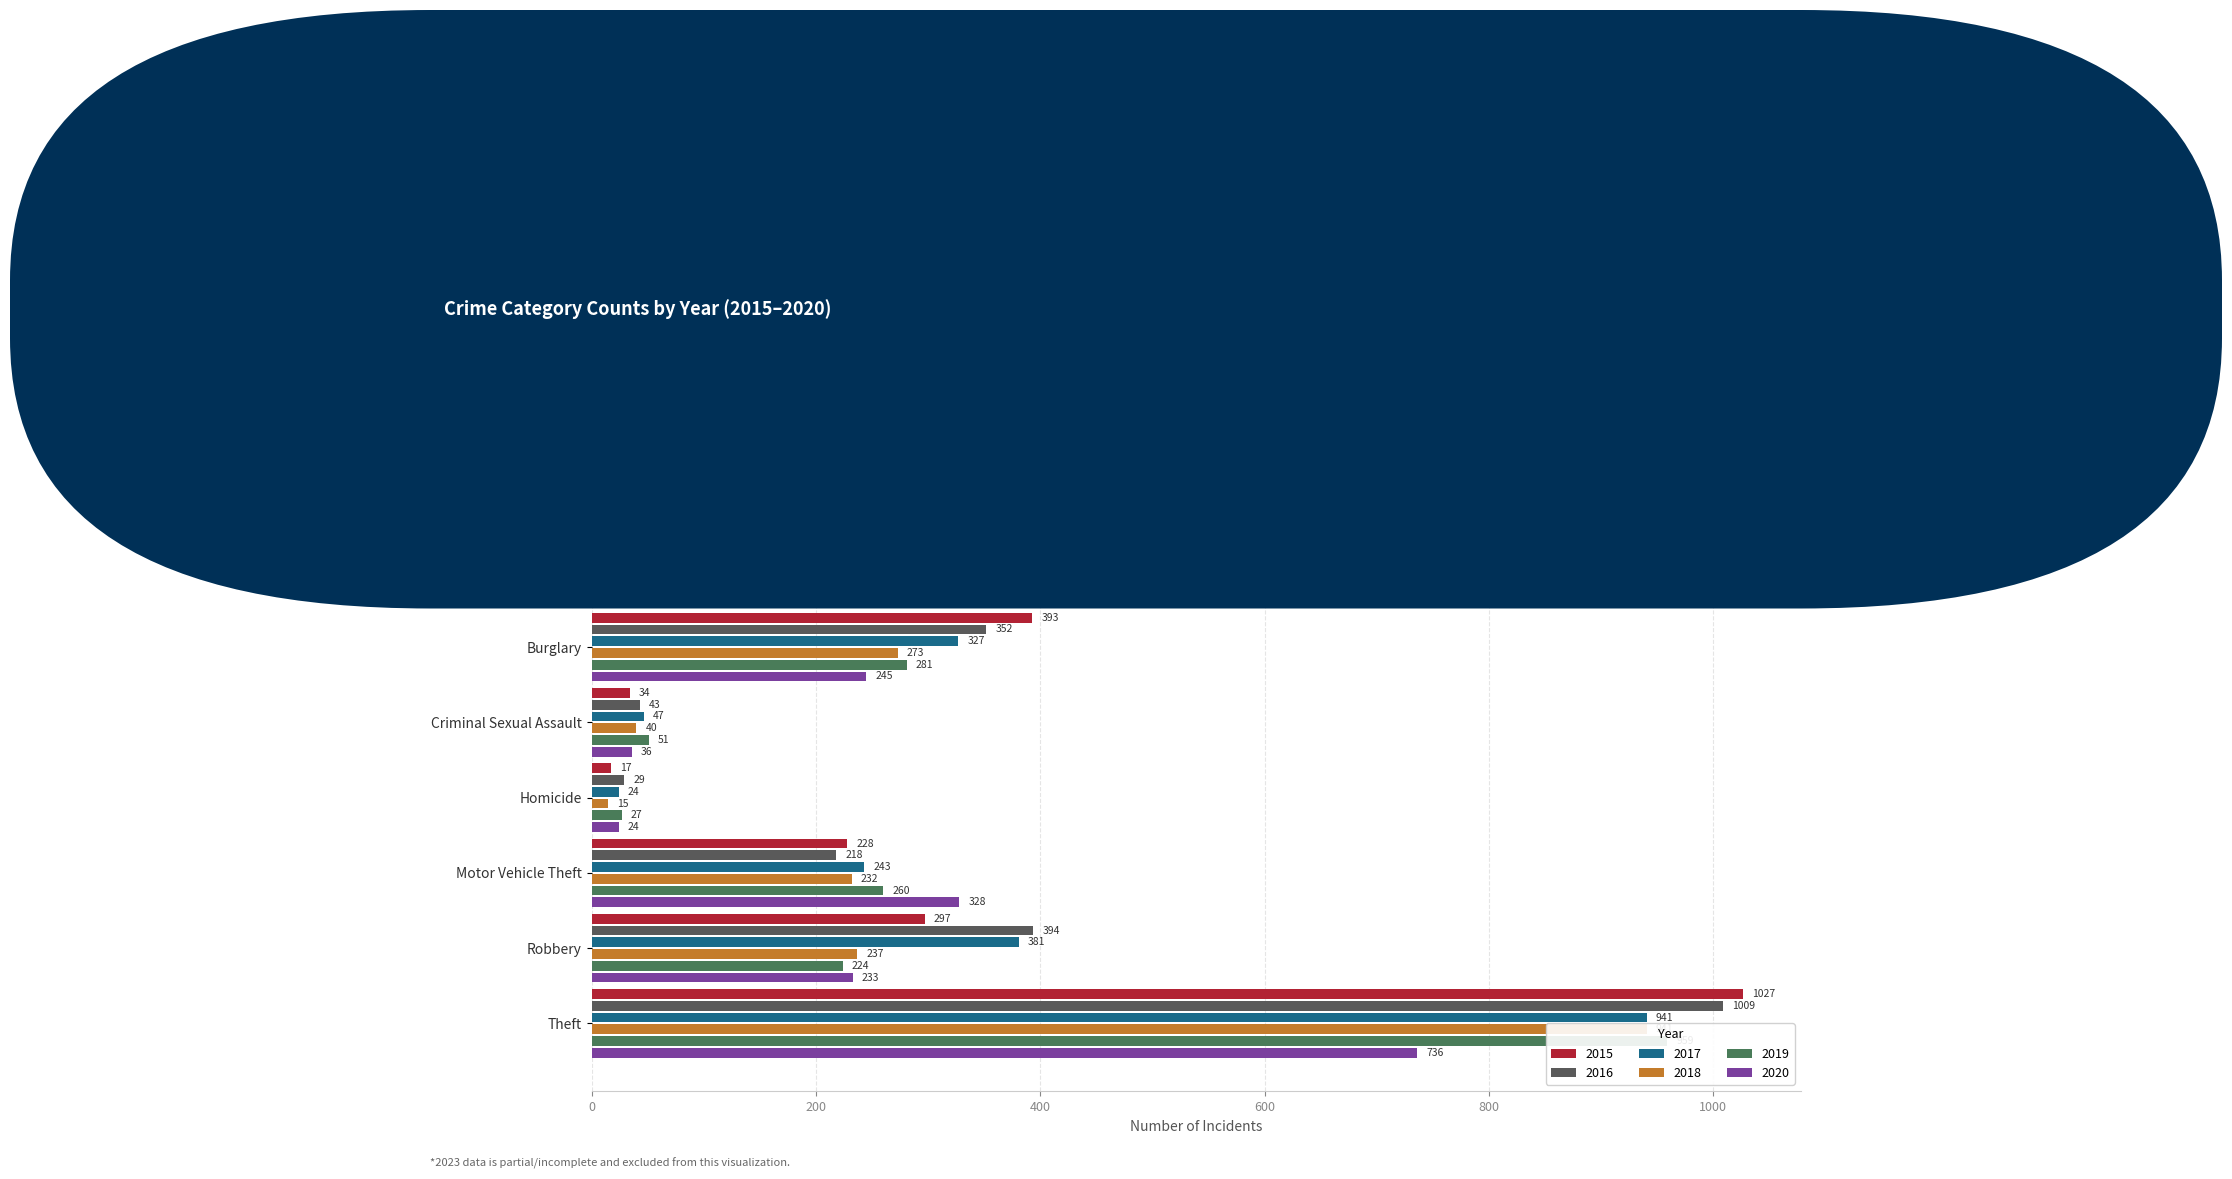

At which category is the sum across all series the highest?

Theft